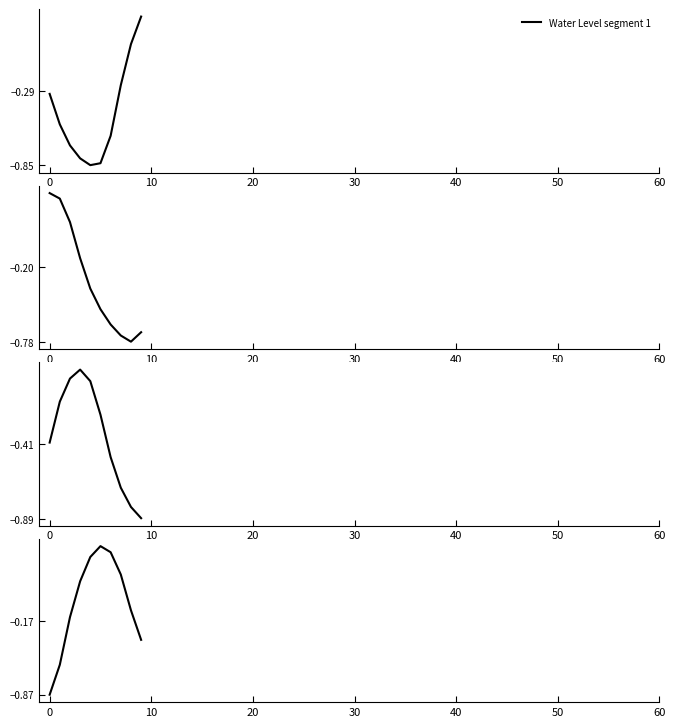

Where is Water Level segment 1 nearest to the value 0?

8